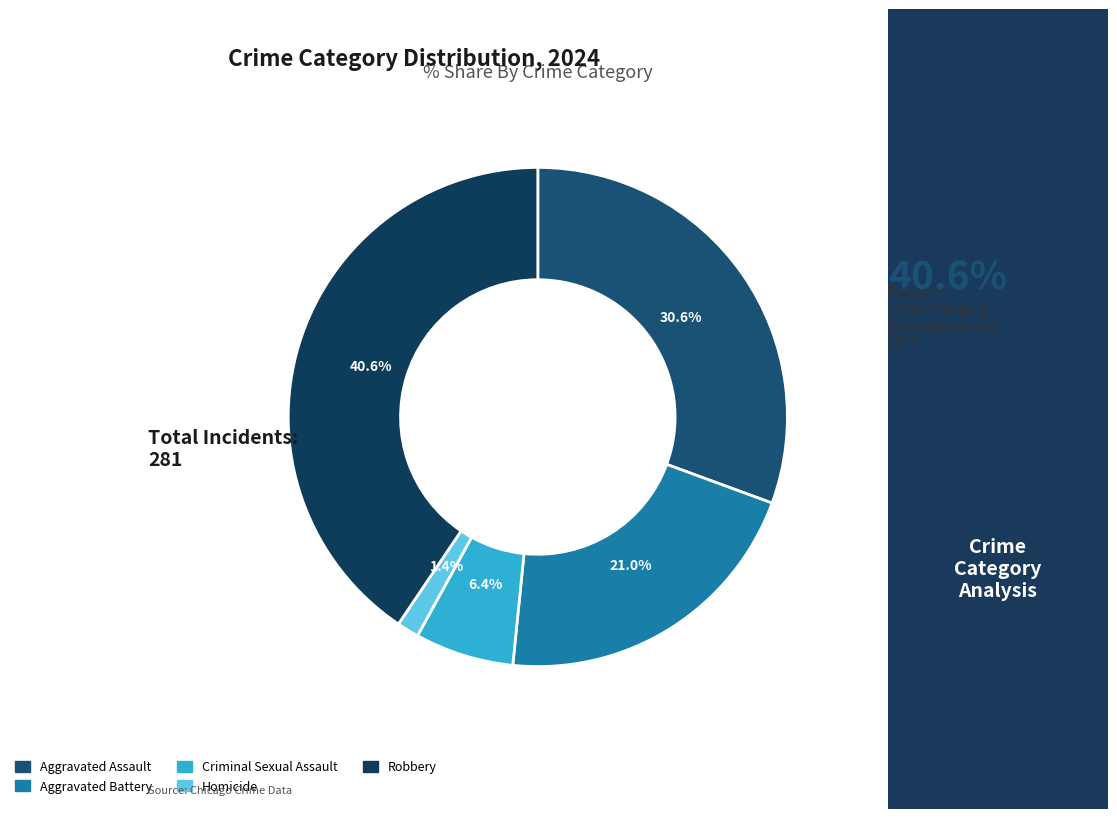

To the nearest percent, what portion does Aggravated Battery represent?

21%